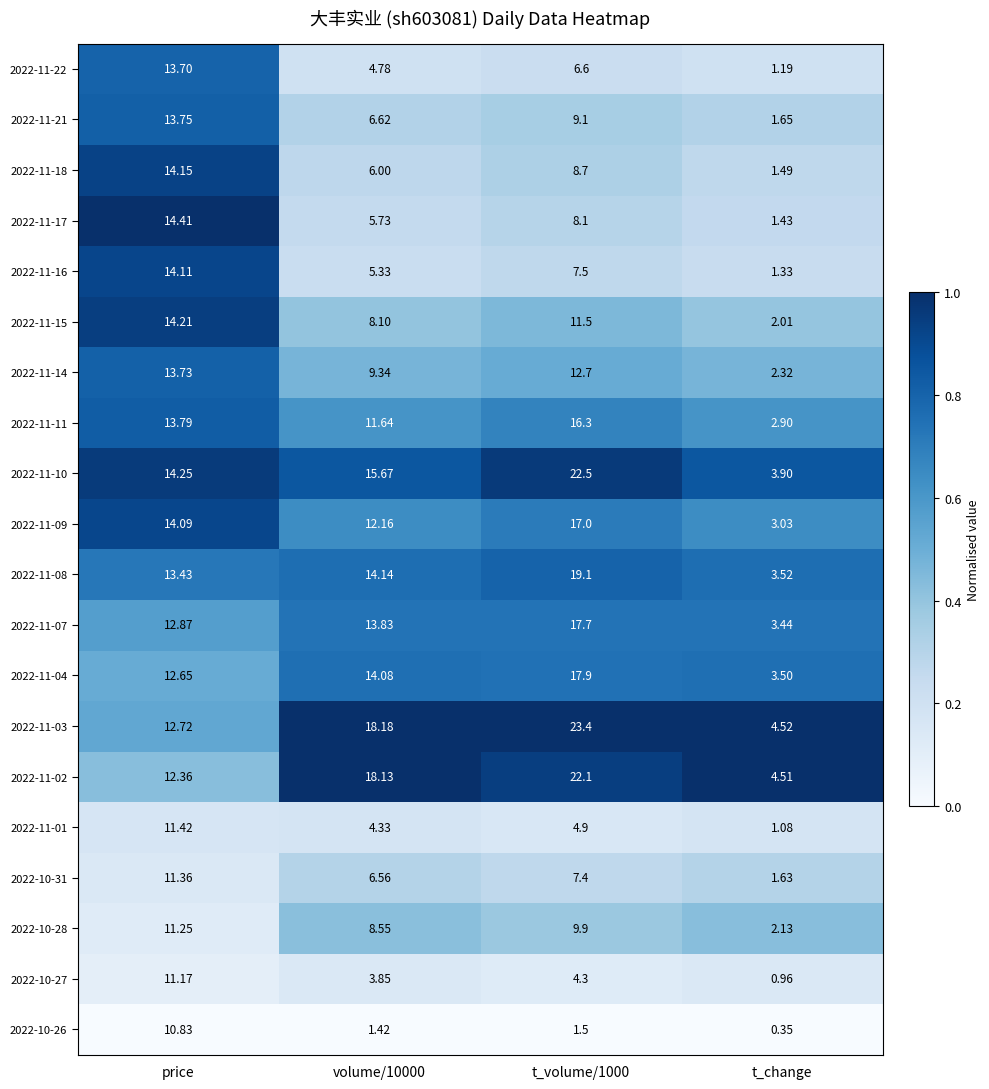

Which series has the largest total across all categories?

2022-11-03